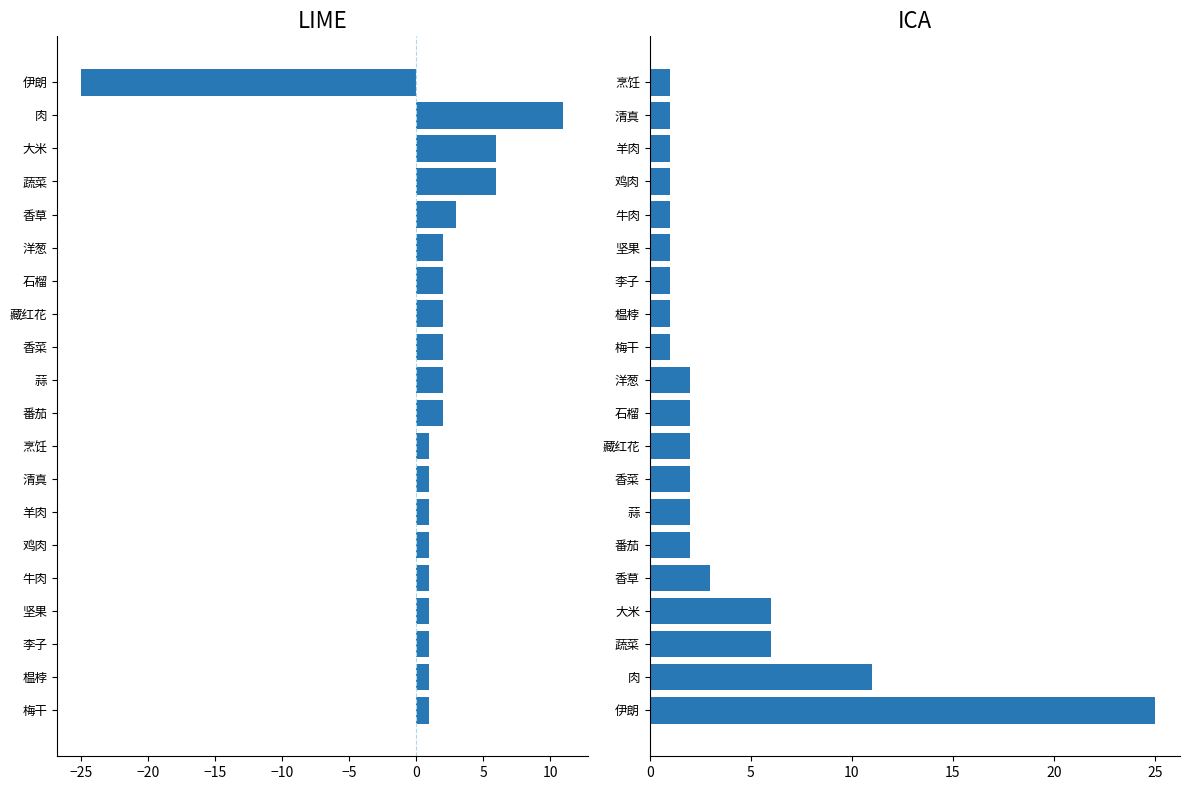

How many data points does each series have?

20